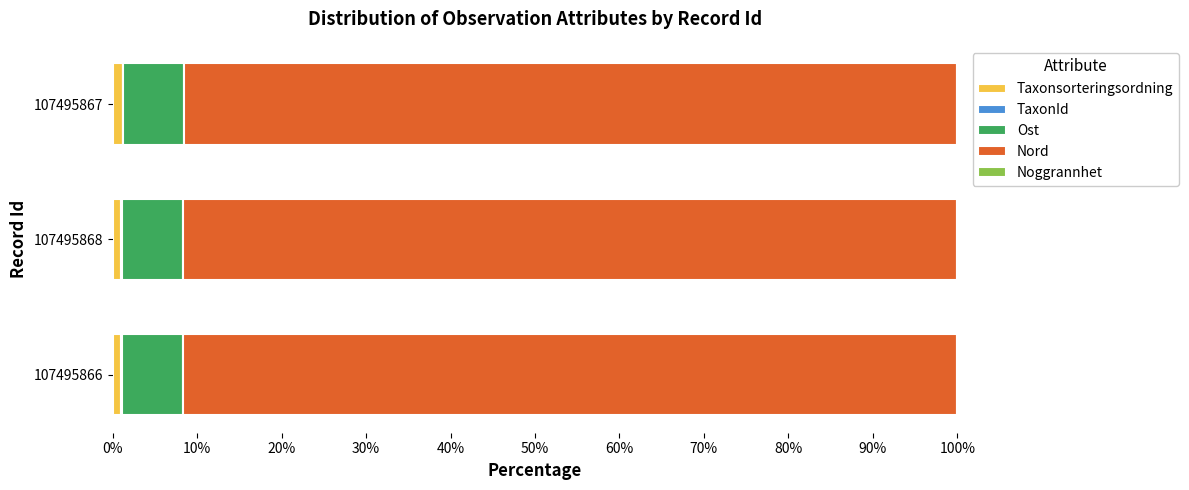

How many categories are shown in the chart?

3